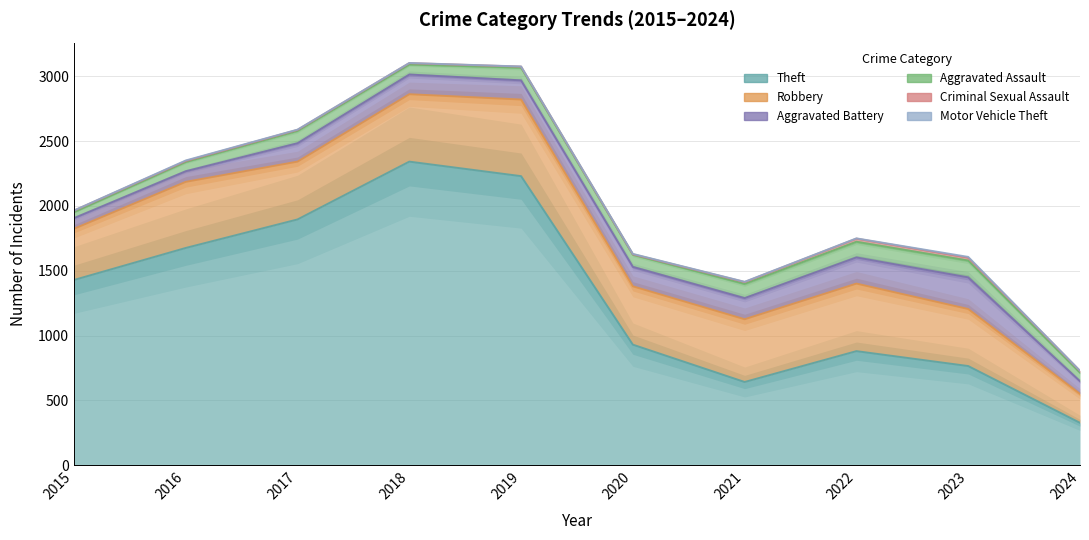

What is the total value across all series at 2018?

3103